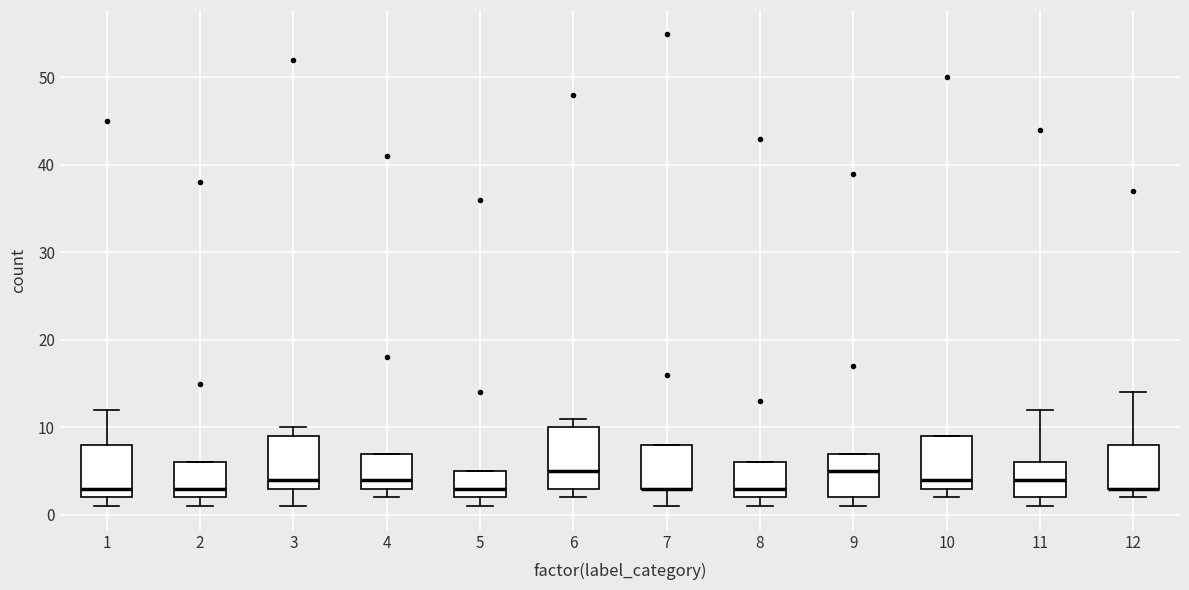

Reading left to right, read every box against the y-axis: the position of its median line, the range the box covers, and the ends of its whiskers. The values are not printed on the chart, so give them approximately, as read against the axis.

1: median 3, box 2 to 8, whiskers 1 to 12
2: median 3, box 2 to 6, whiskers 1 to 6
3: median 4, box 3 to 9, whiskers 1 to 10
4: median 4, box 3 to 7, whiskers 2 to 7
5: median 3, box 2 to 5, whiskers 1 to 5
6: median 5, box 3 to 10, whiskers 2 to 11
7: median 3 (drawn on the box's lower edge), box 3 to 8, whiskers 1 to 8
8: median 3, box 2 to 6, whiskers 1 to 6
9: median 5, box 2 to 7, whiskers 1 to 7
10: median 4, box 3 to 9, whiskers 2 to 9
11: median 4, box 2 to 6, whiskers 1 to 12
12: median 3 (drawn on the box's lower edge), box 3 to 8, whiskers 2 to 14